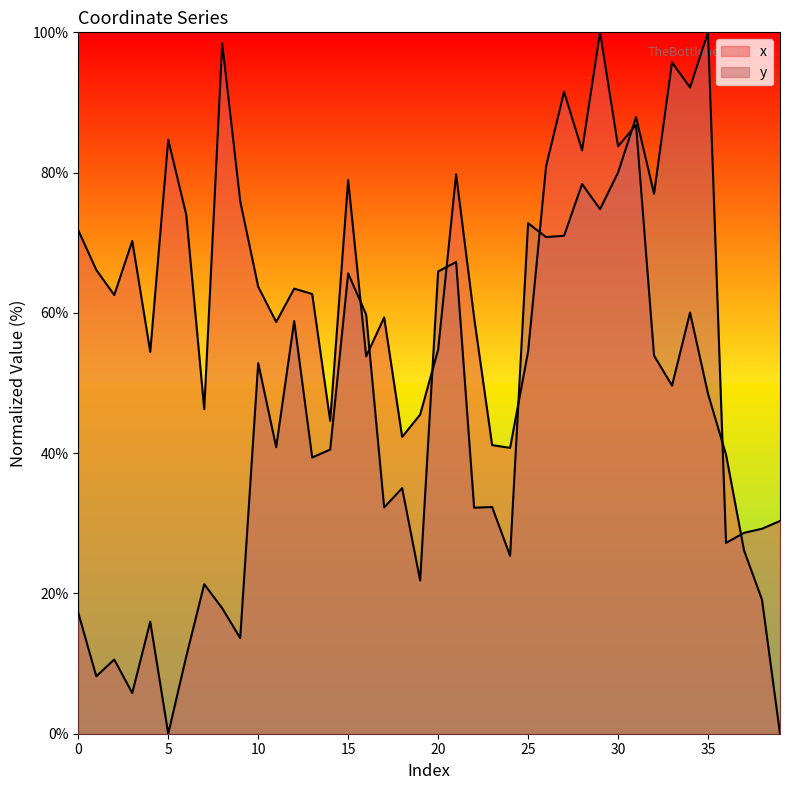

List the series in order of their peak value, lowest first.

x, y